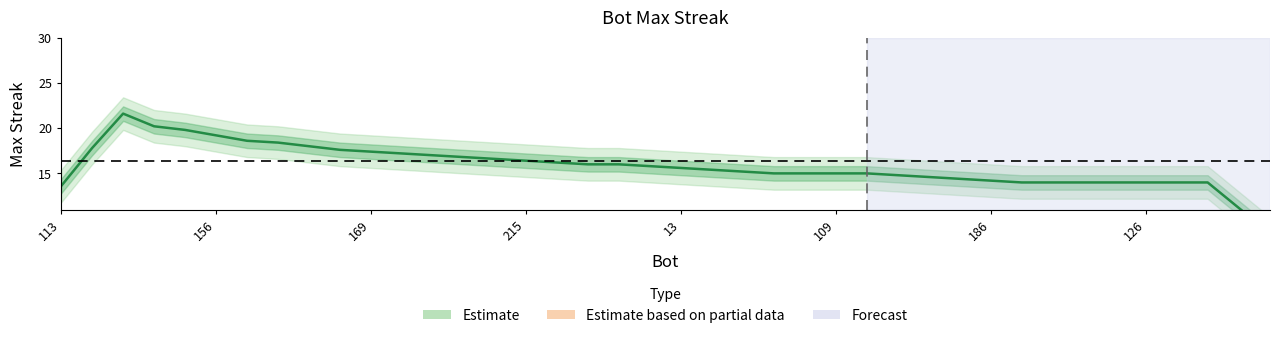

Does the chart have visible grid lines?

No